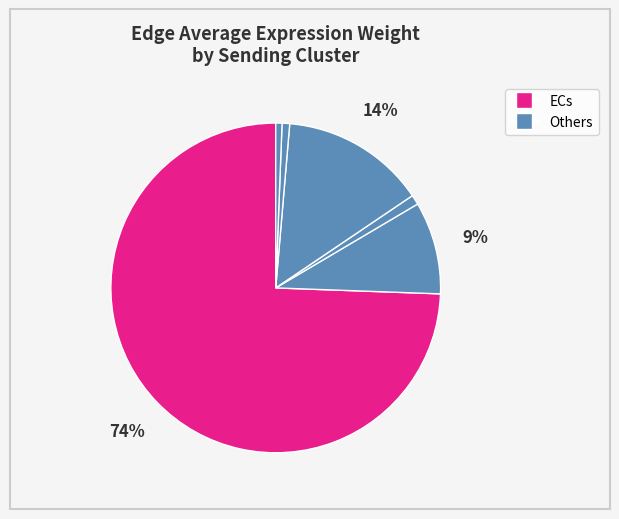

Count the number of slices in the pie.

6